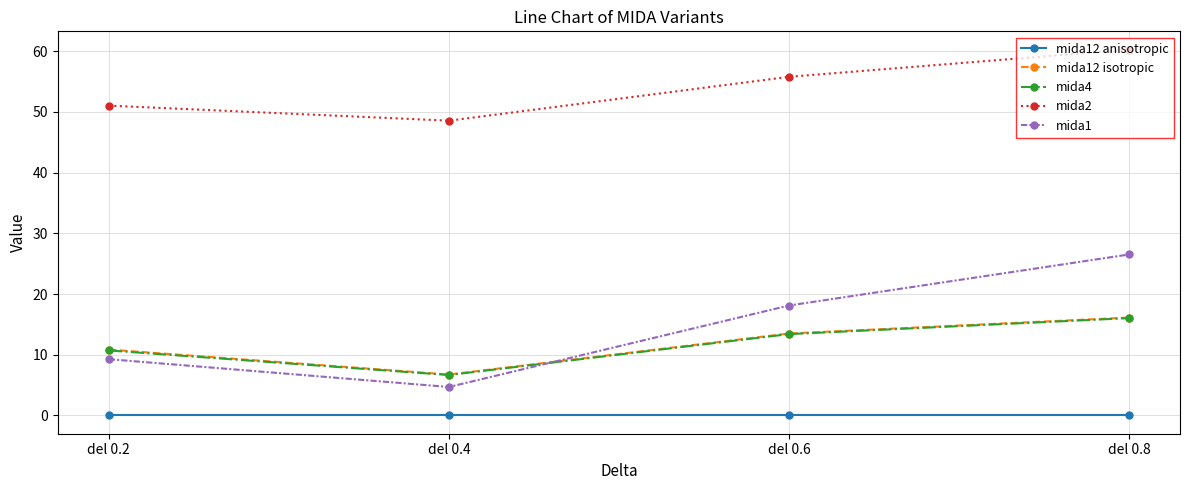

Does the chart have visible grid lines?

Yes